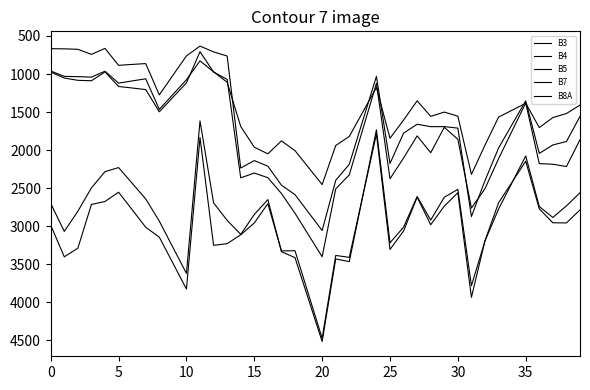

True or false: B8A and B3 intersect in this chart.

False